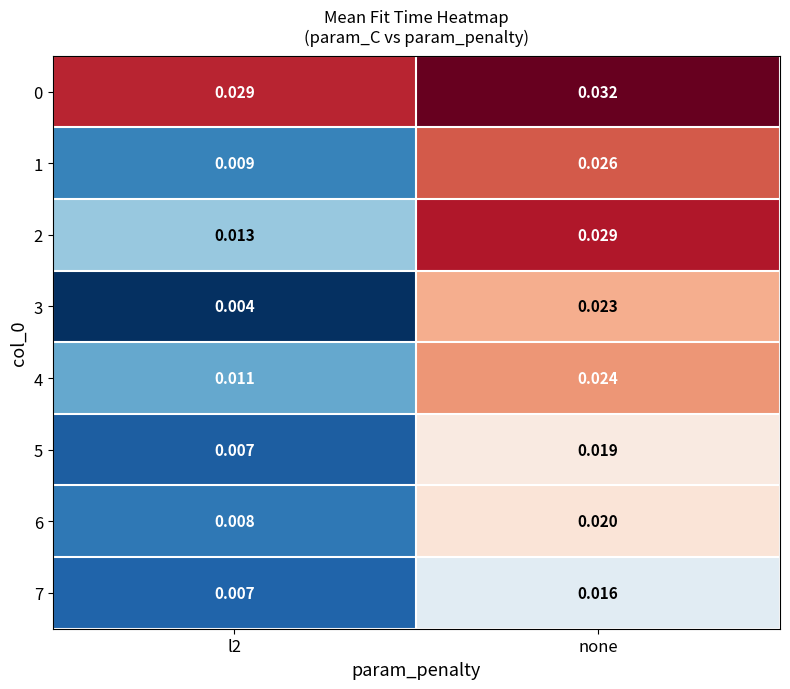

Is the value of 4 at none greater than the value of 1 at l2?

Yes